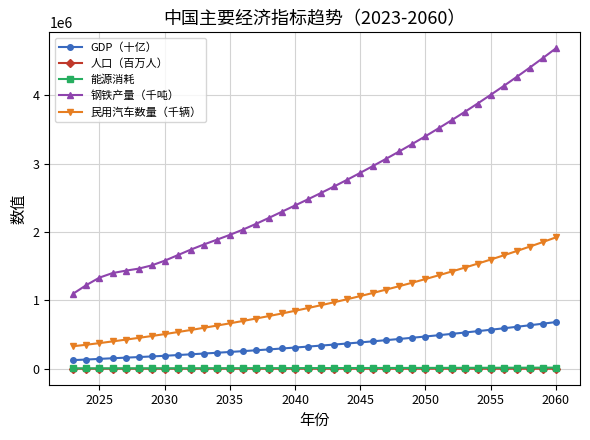

Which series has the largest total across all categories?

钢铁产量（千吨）